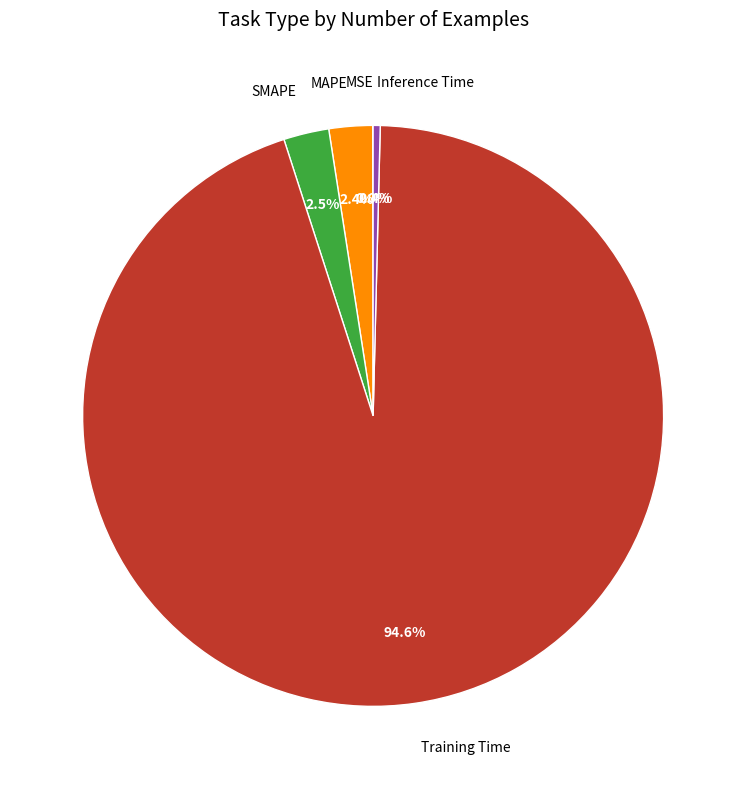

What portion of the pie excludes SMAPE?

97.5%